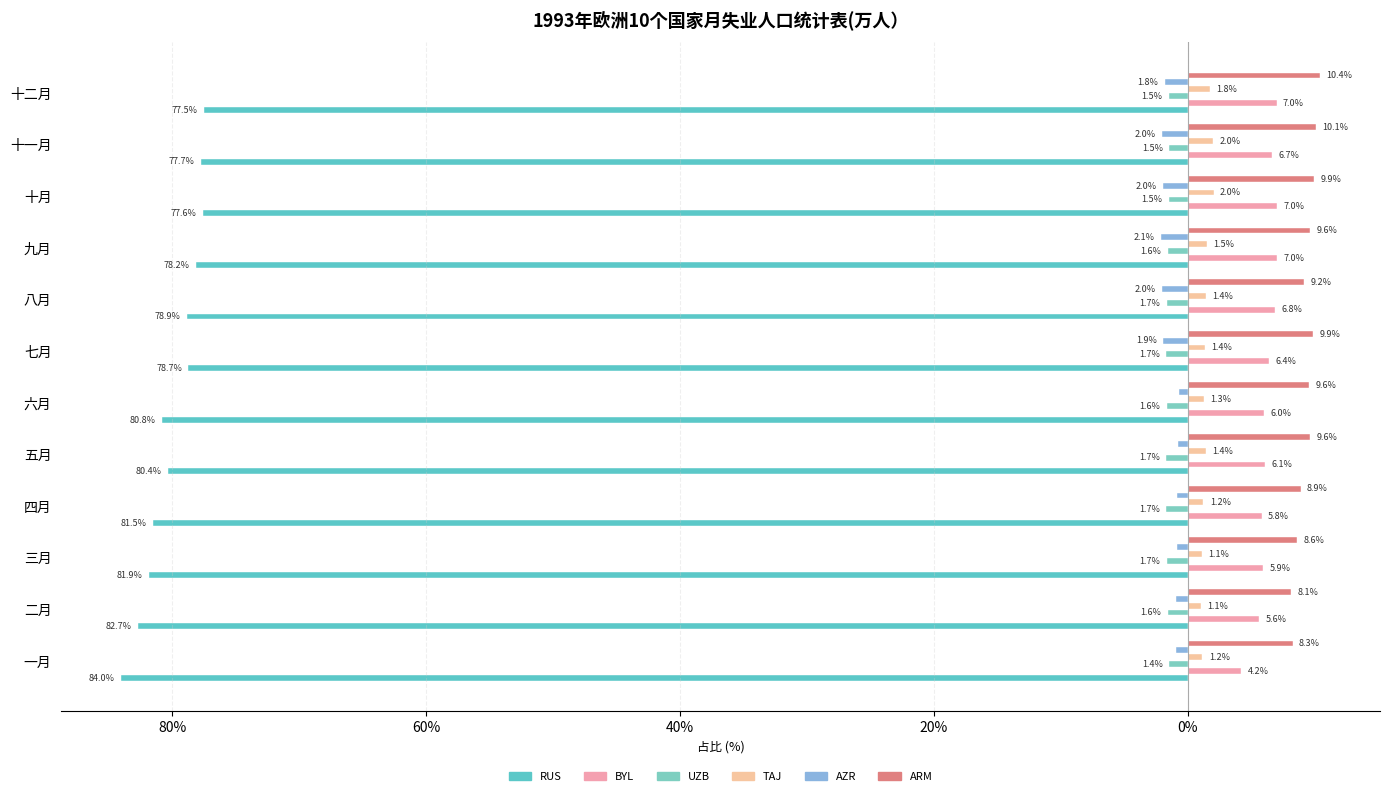

What is the lowest value of the UZB series?

-1.7